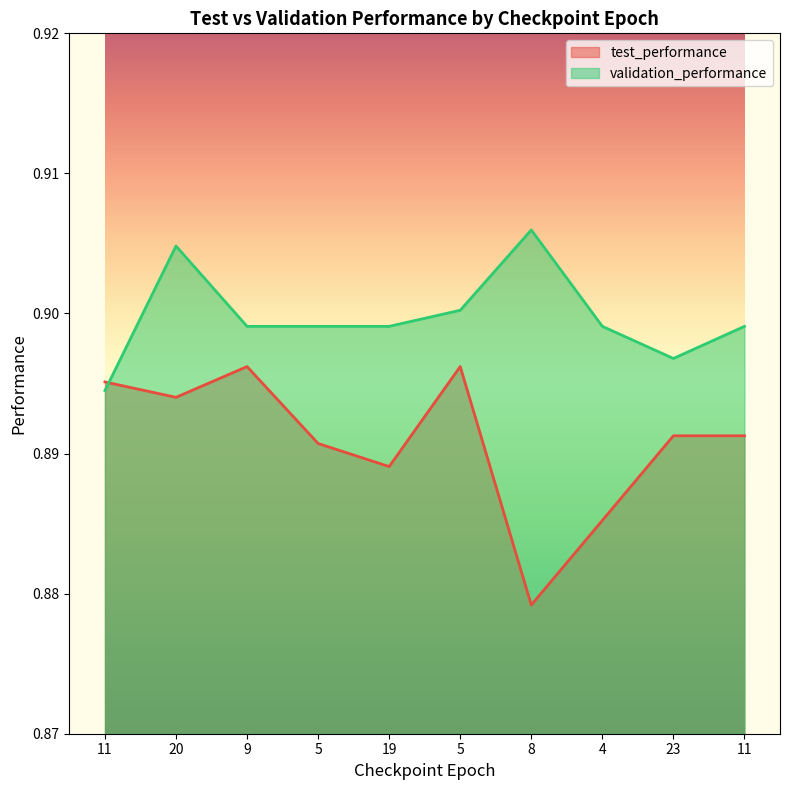

Reading left to right, list all the values displayed in this chart.

test_performance: 11=0.9	20=0.9	9=0.9	5=0.9	19=0.9	5=0.9	8=0.9	4=0.9	23=0.9	11=0.9
validation_performance: 11=0.9	20=0.9	9=0.9	5=0.9	19=0.9	5=0.9	8=0.9	4=0.9	23=0.9	11=0.9